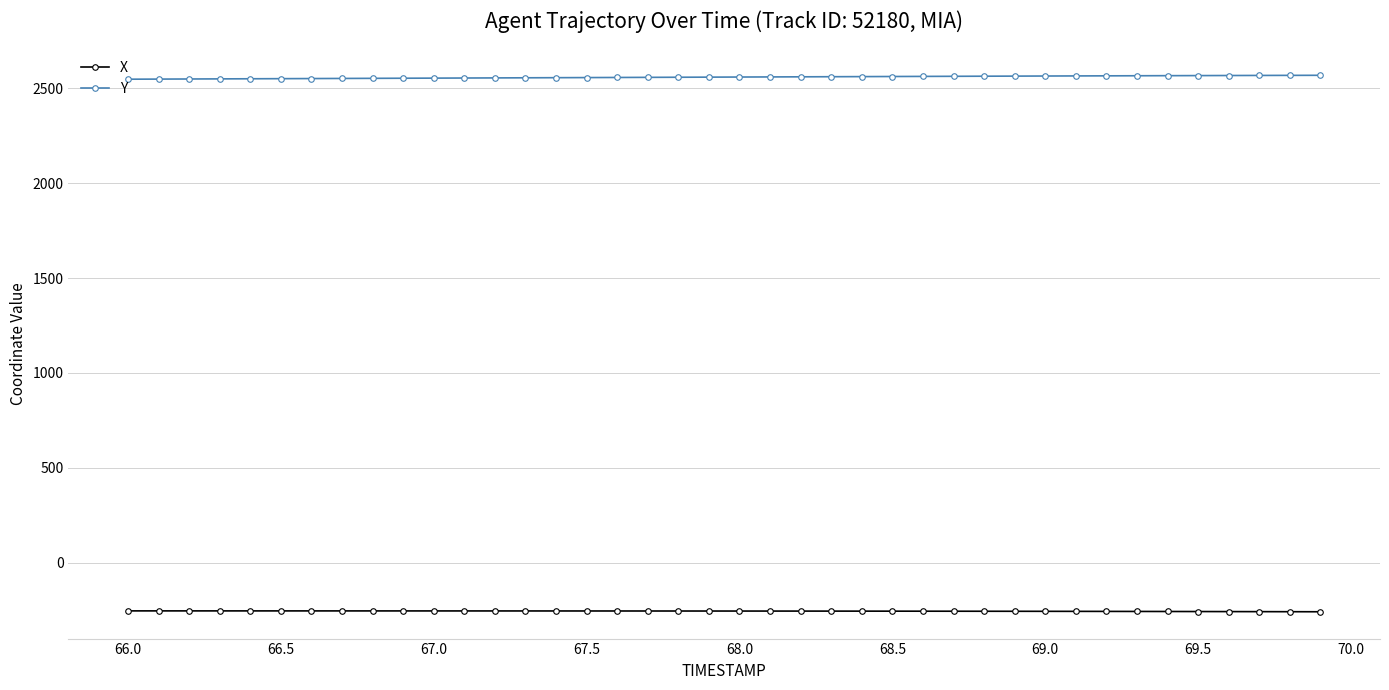

At how many categories does at least one series exceed 450?

40